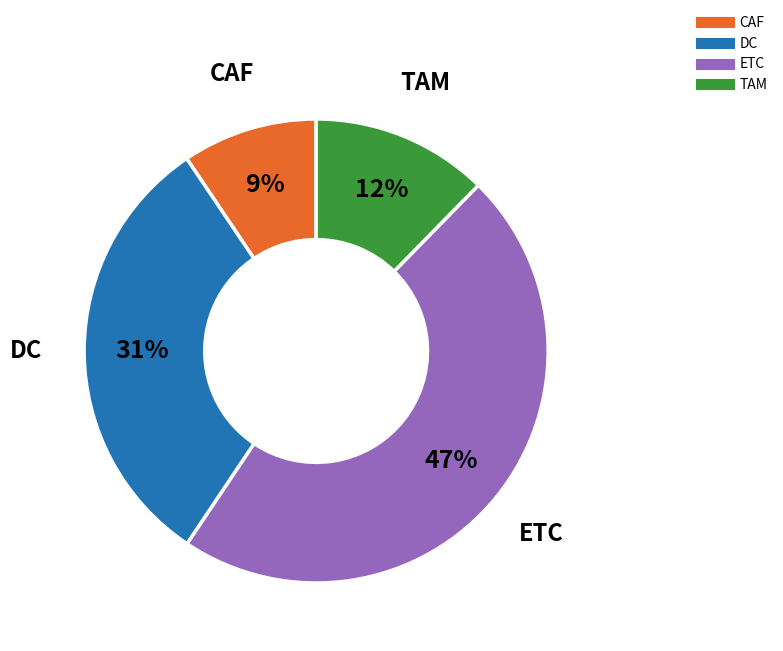

Count the number of slices in the pie.

4